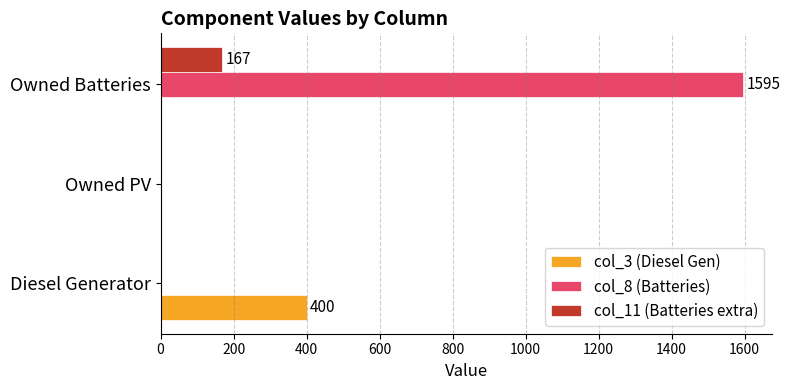

Is it true that col_8 (Batteries) equals 1595 at Owned Batteries?

True